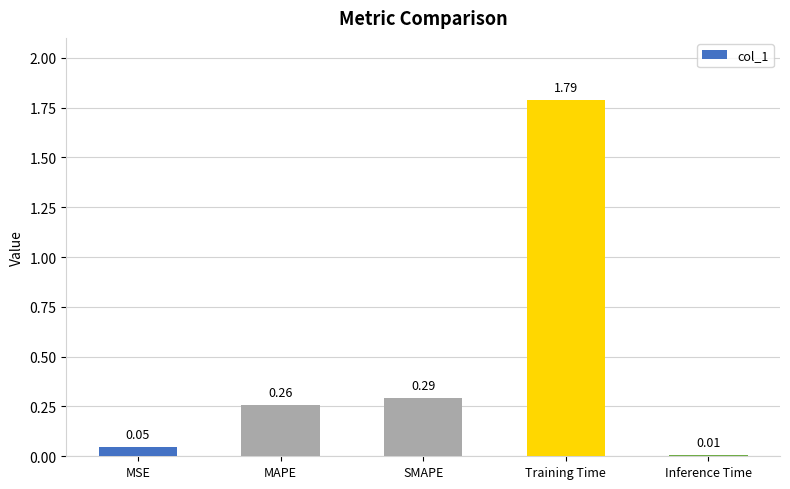

Where is the data nearest to the value 0?

Inference Time